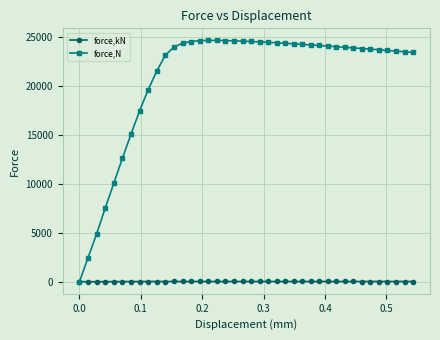

Does the chart display data point markers on the line(s)?

Yes